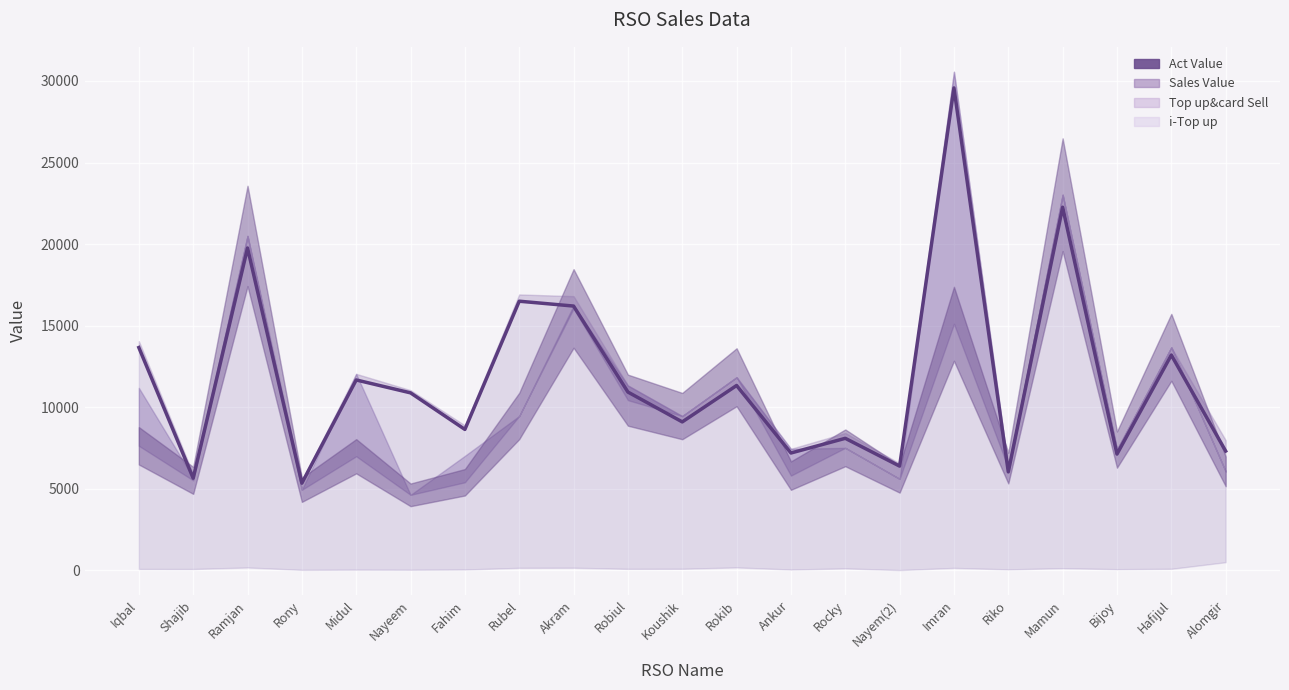

What is the value of the 21st point from the left?

7312.1